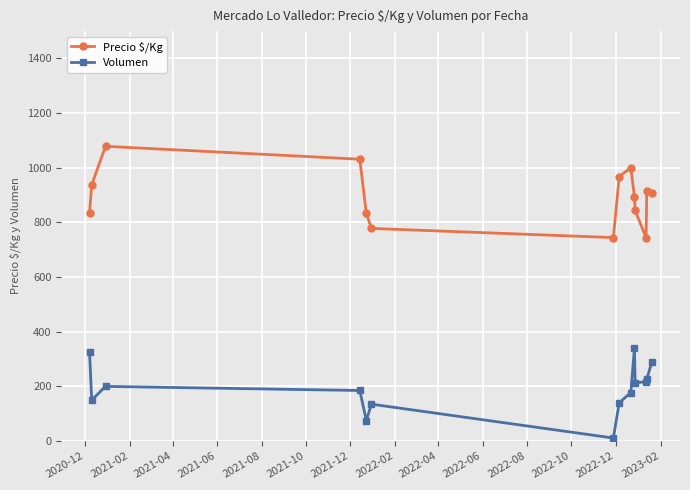

What is the value of the Volumen point at the 13th from the left?

226.7